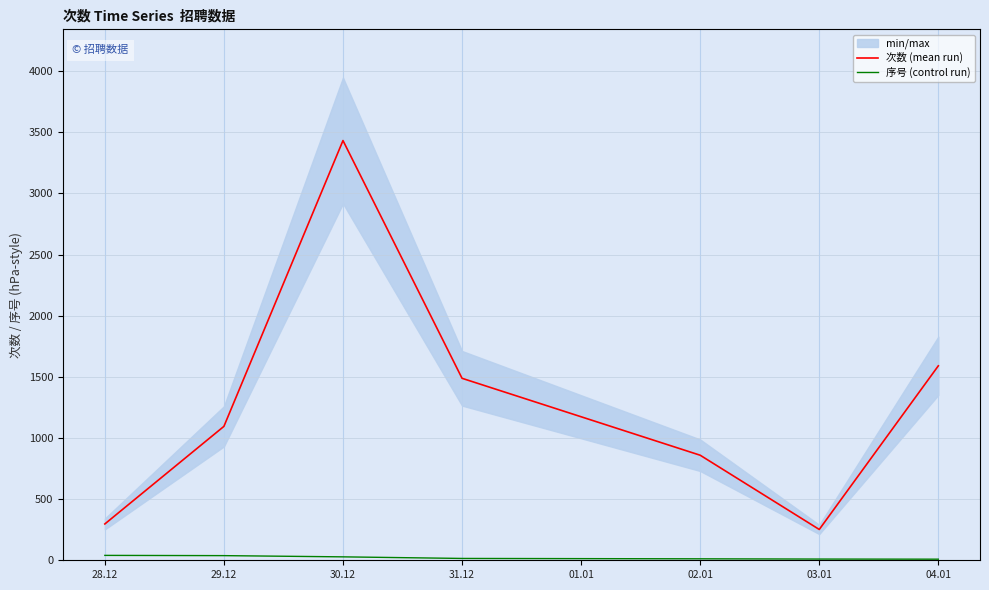

What is the lowest value of the 次数 (mean run) series?

252